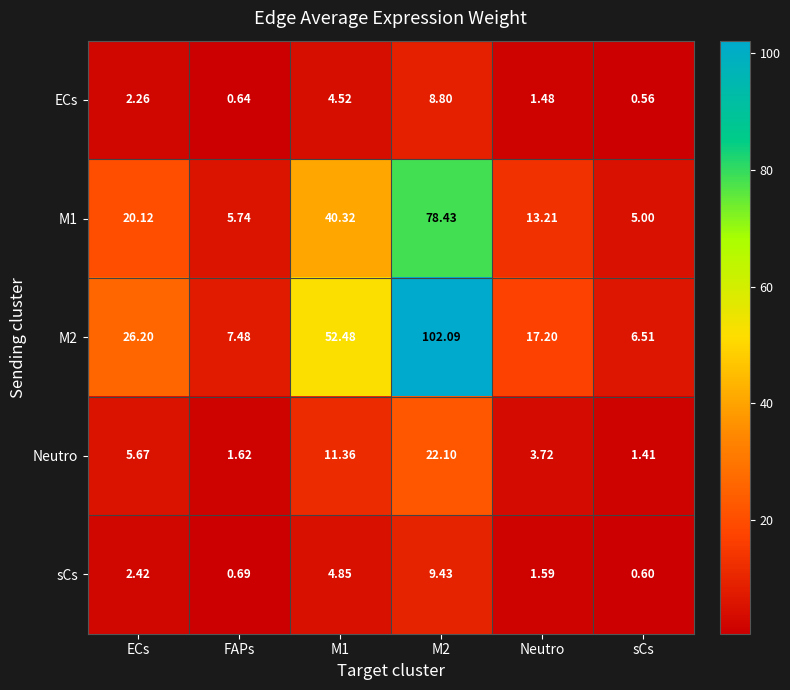

Where does the Neutro series first go above 5?

ECs